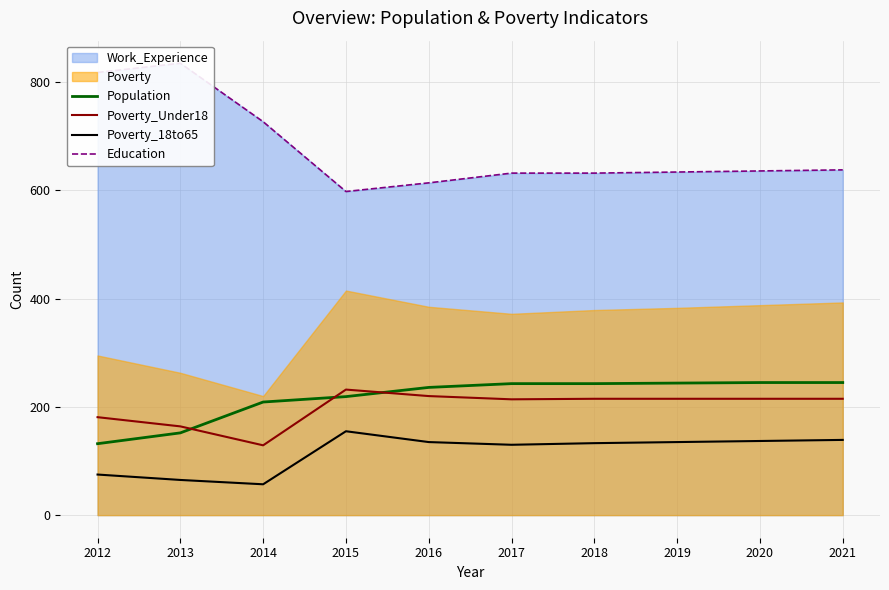

The value of Poverty_18to65 at 2020 is 137. True or false?

True